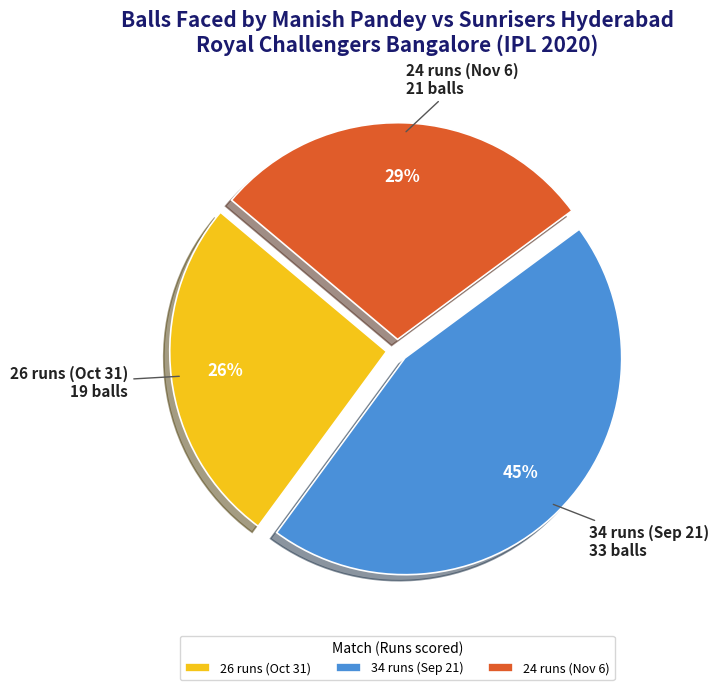

Rank the categories by value from lowest to highest.

26 runs (Oct 31), 24 runs (Nov 6), 34 runs (Sep 21)